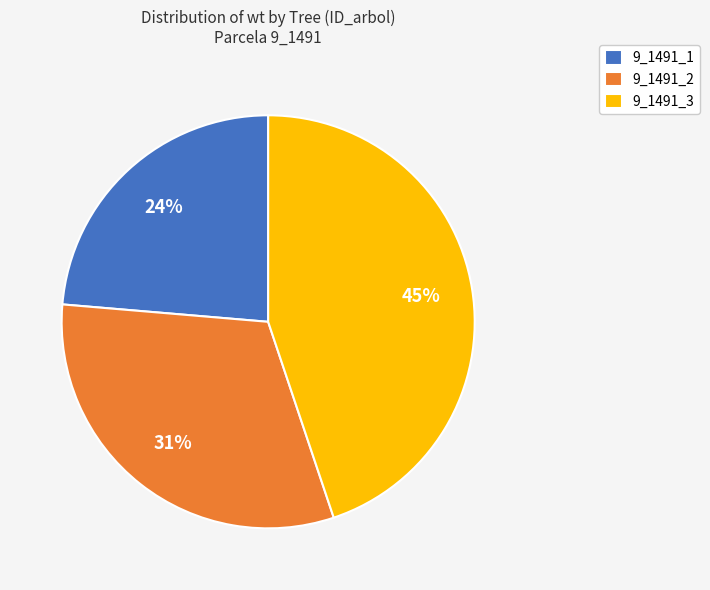

Which slice is the largest?

9_1491_3